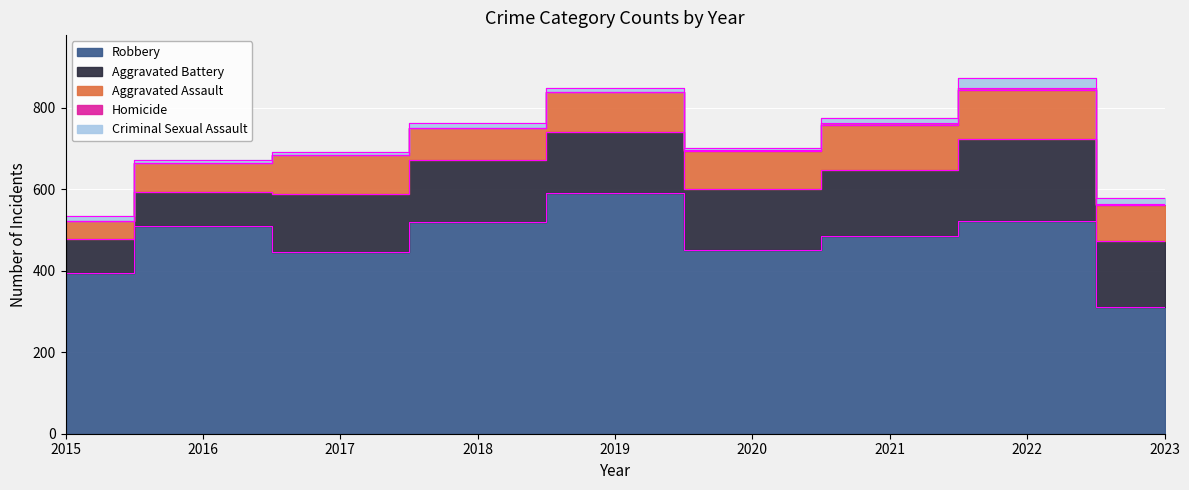

The value of Robbery at 2023 is 310. True or false?

True